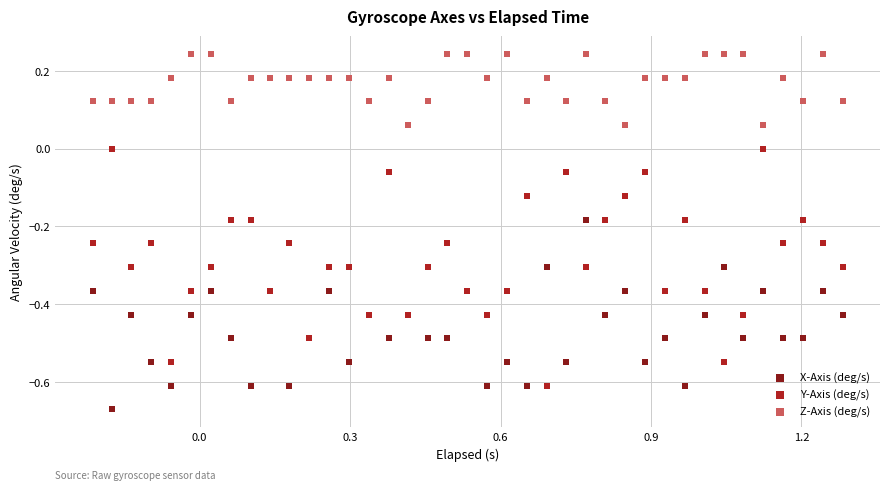

Which series reaches the maximum Y coordinate?

Z-Axis (deg/s)